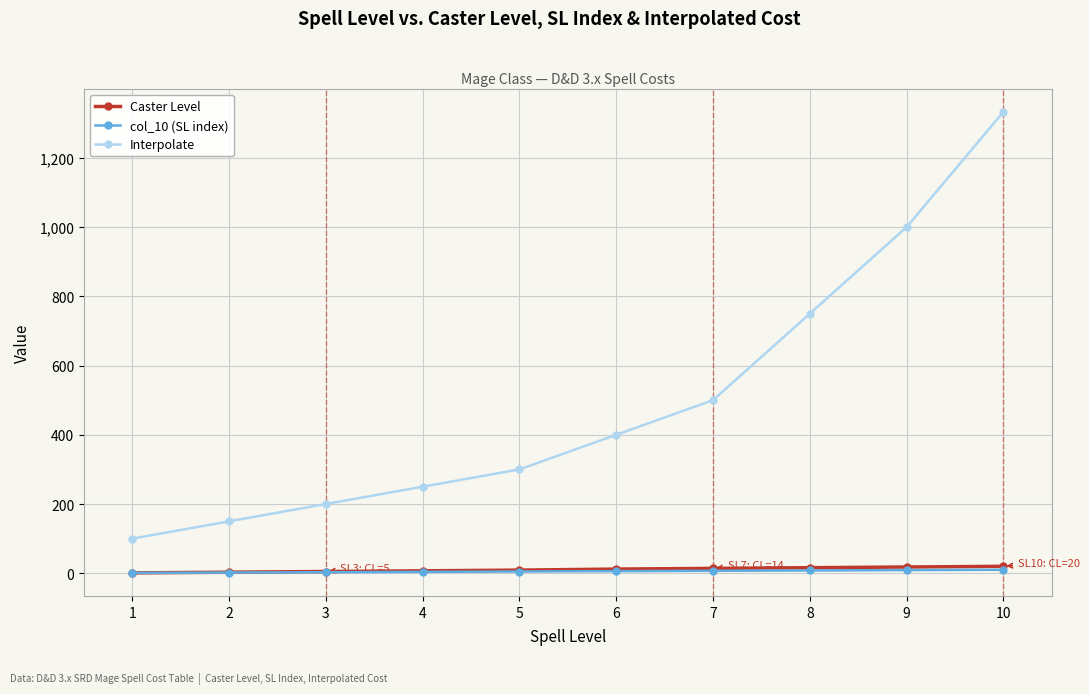

Does the chart have visible grid lines?

Yes